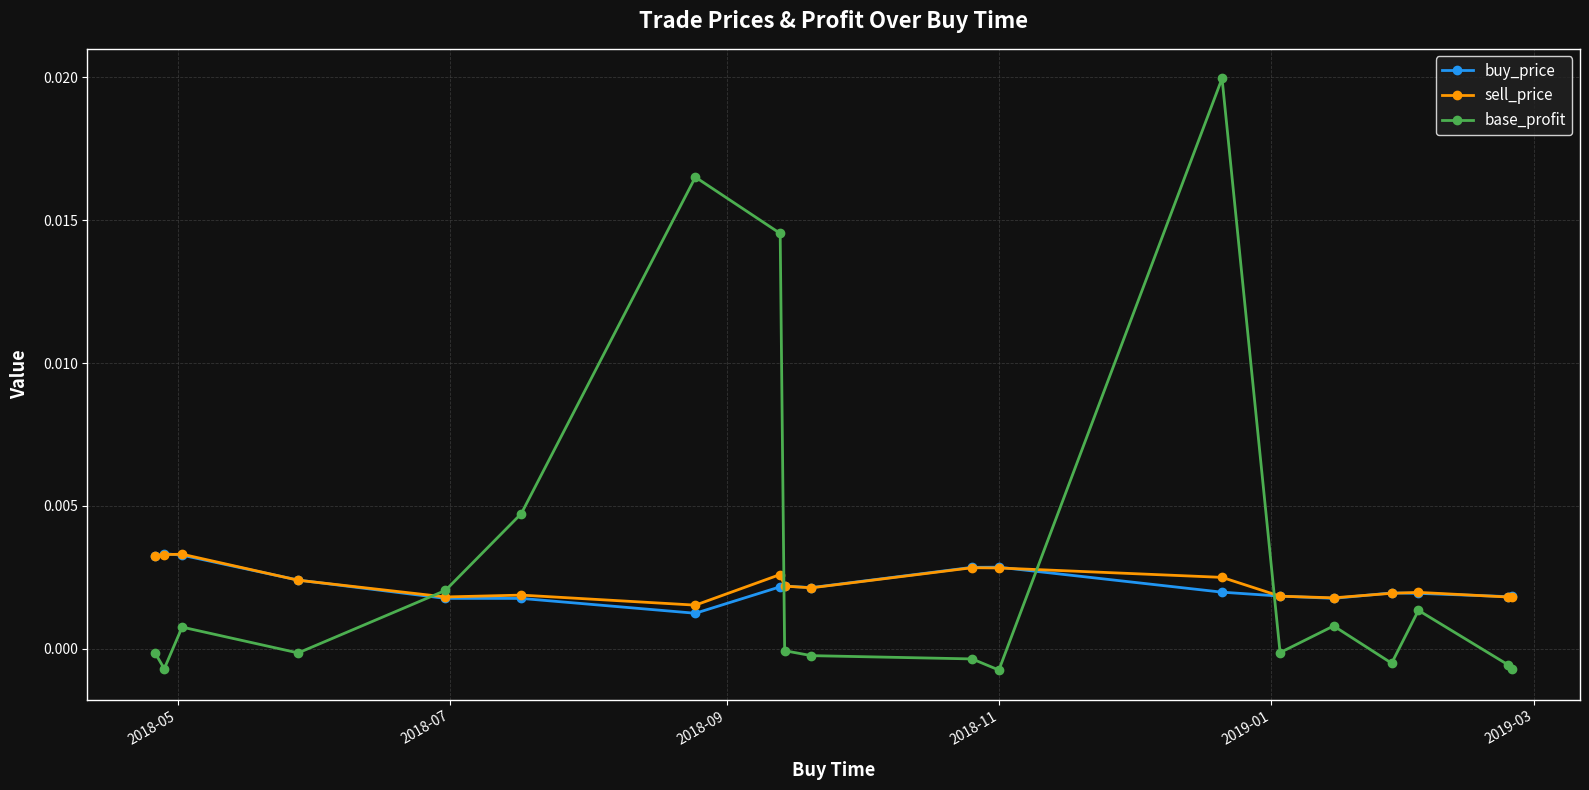

True or false: buy_price and base_profit intersect in this chart.

True